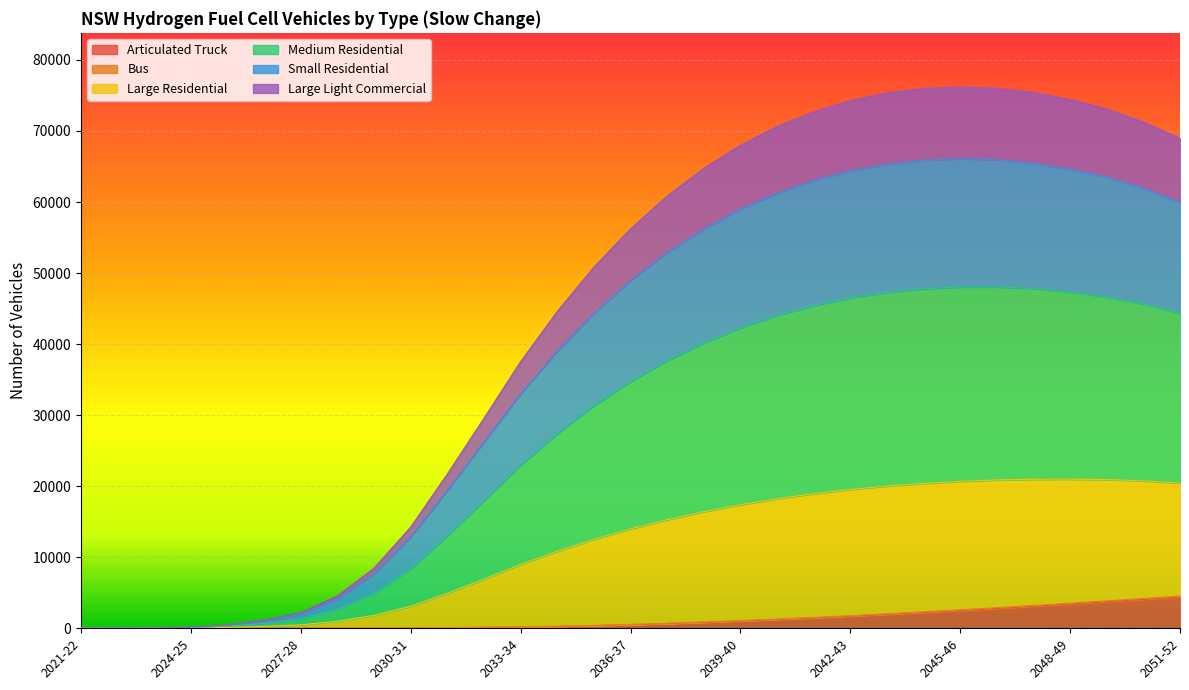

What is the highest value of the Articulated Truck series?

4412